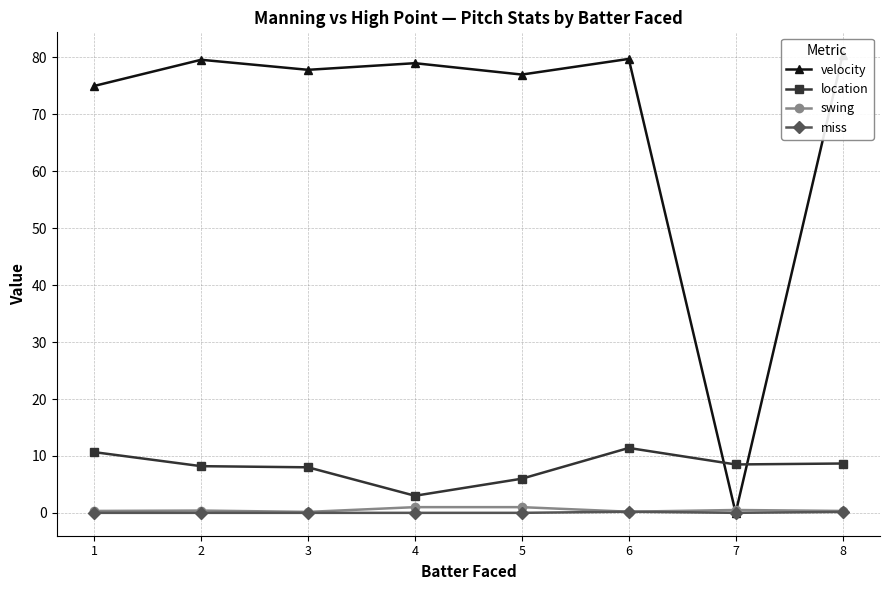

True or false: swing has a value of 0.3 at 8.

True